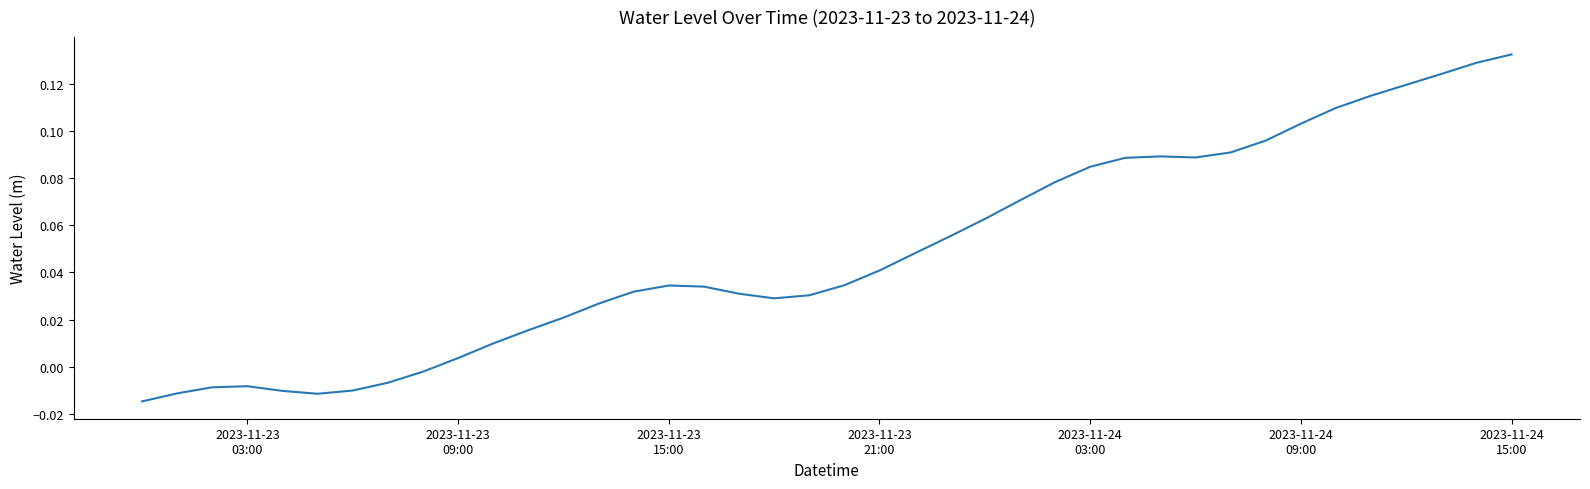

How many values are above zero?

31